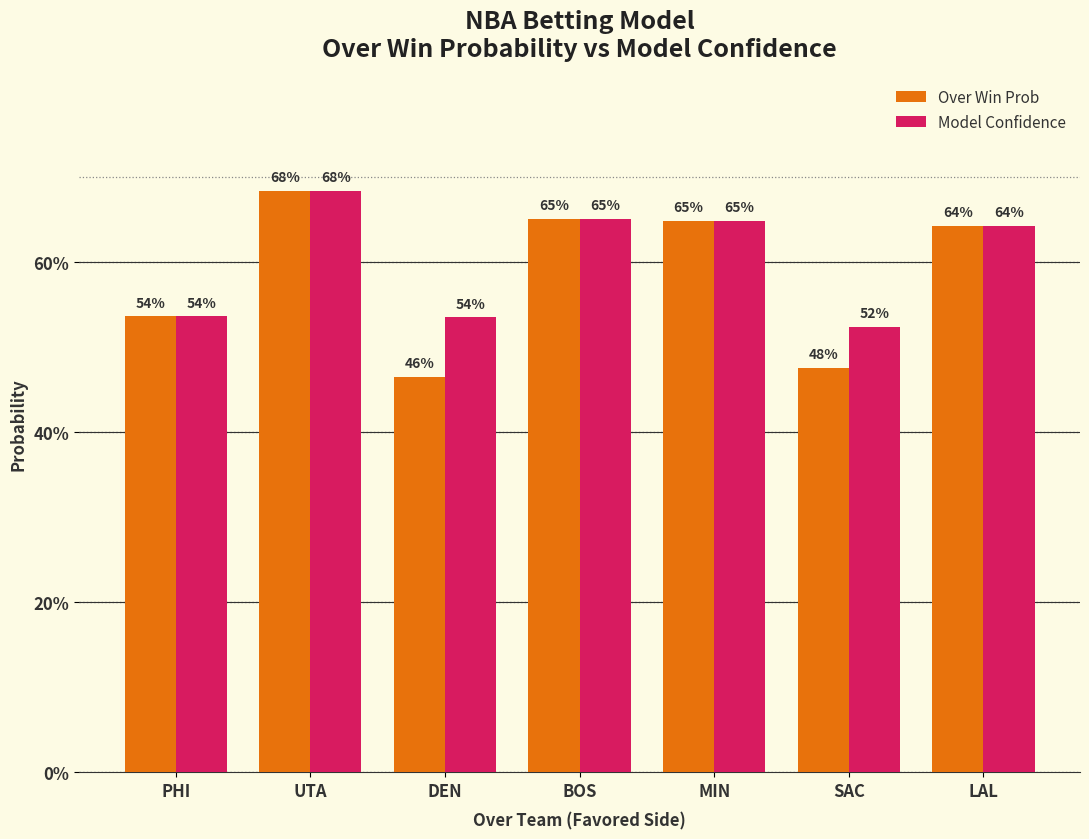

What position from the left is SAC?

6